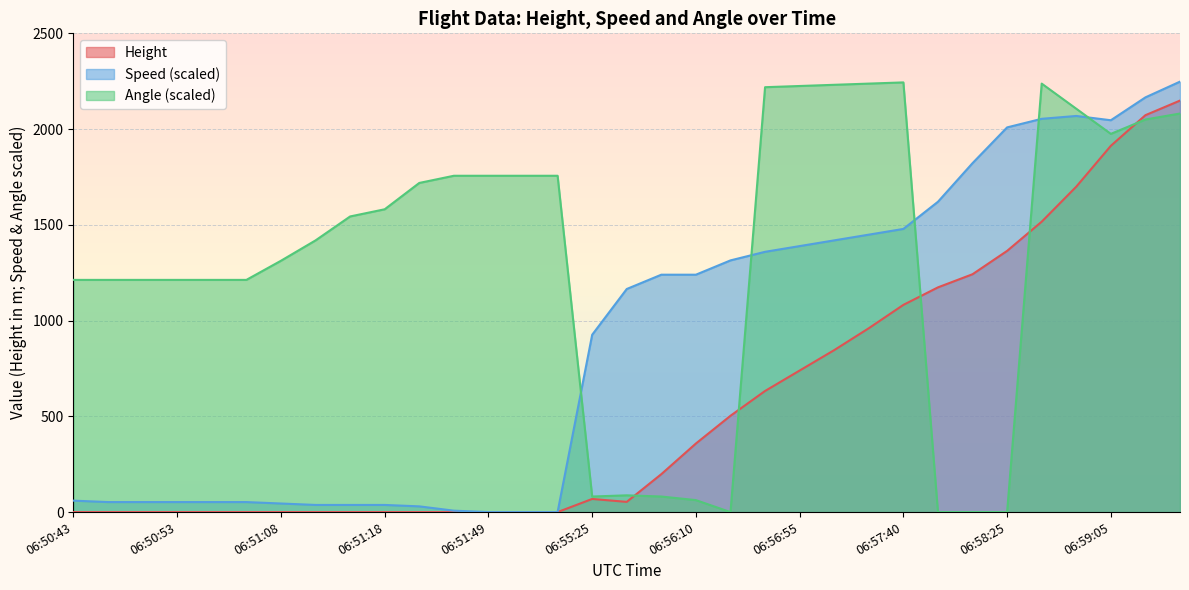

After their last crossing, which series has the higher values: Height or Angle?

Height